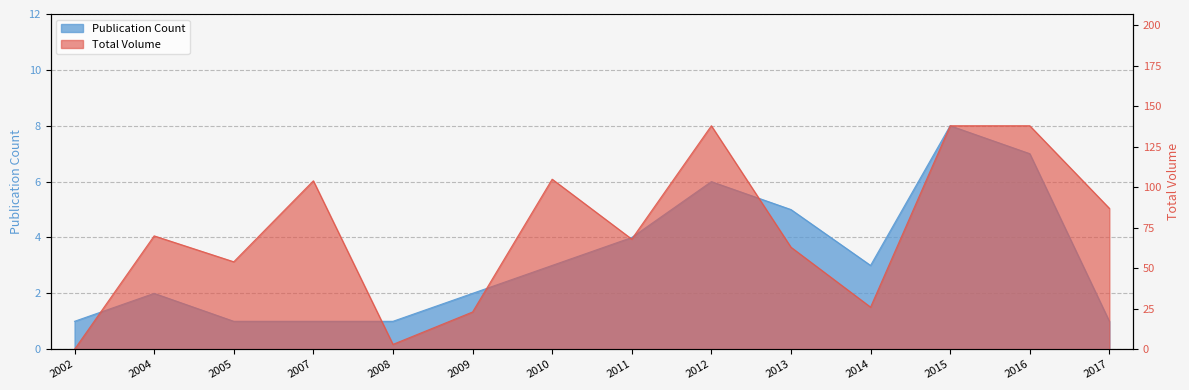

The value of Total Volume at 2012 is 56. True or false?

False